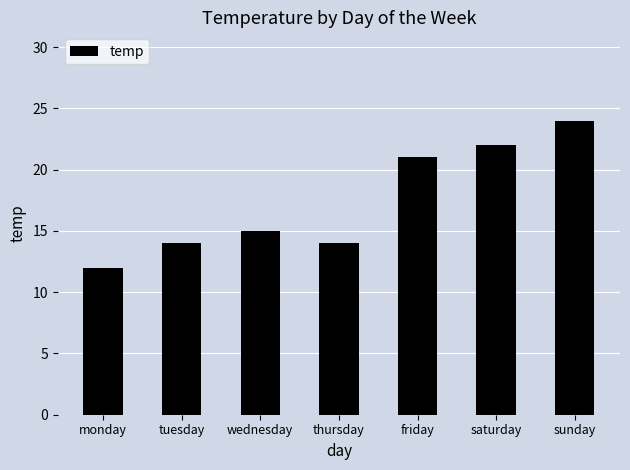

Between thursday and wednesday, which is larger?

wednesday